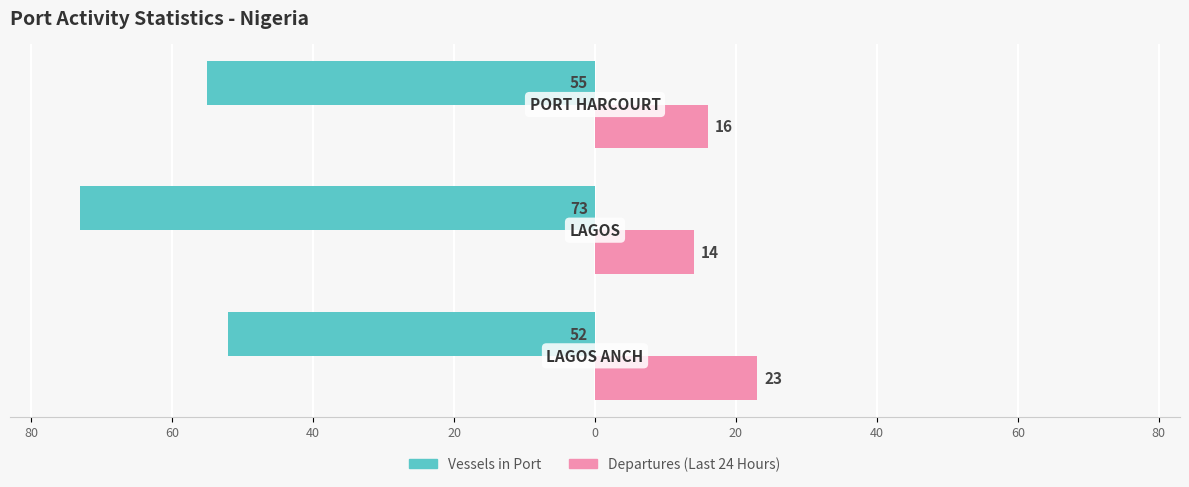

What are all the series names shown in the legend?

Vessels in Port, Departures (Last 24 Hours)